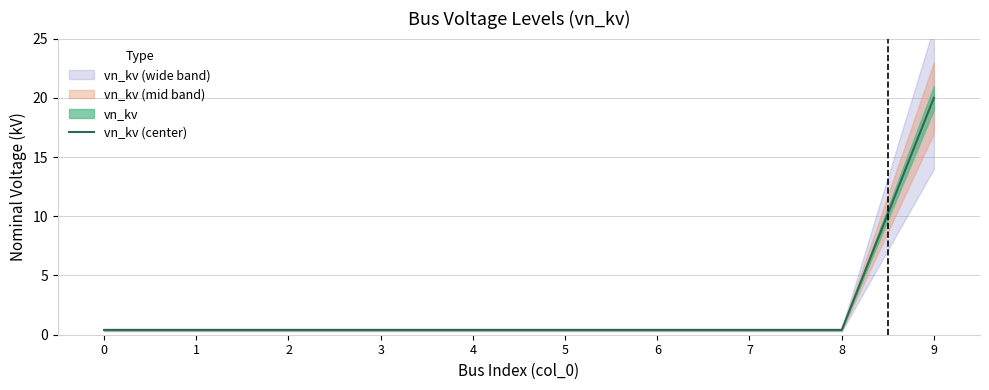

Does the chart have visible grid lines?

Yes